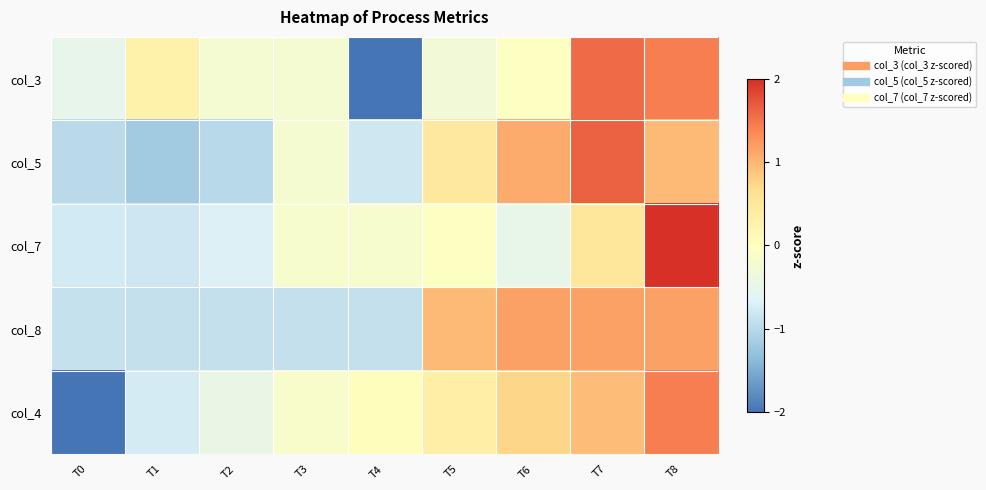

Reading left to right, extract all data points from this chart.

col_3: T0=-0.5	T1=0.3	T2=-0.2	T3=-0.2	T4=-2.0	T5=-0.3	T6=-0.0	T7=1.6	T8=1.4
col_5: T0=-1.0	T1=-1.2	T2=-1.0	T3=-0.2	T4=-0.8	T5=0.5	T6=1.1	T7=1.6	T8=1.0
col_7: T0=-0.8	T1=-0.8	T2=-0.7	T3=-0.2	T4=-0.2	T5=-0.0	T6=-0.5	T7=0.5	T8=2.6
col_8: T0=-0.9	T1=-0.9	T2=-0.9	T3=-0.9	T4=-0.9	T5=1.0	T6=1.2	T7=1.2	T8=1.2
col_4: T0=-2.1	T1=-0.8	T2=-0.5	T3=-0.2	T4=0.0	T5=0.3	T6=0.7	T7=0.9	T8=1.4